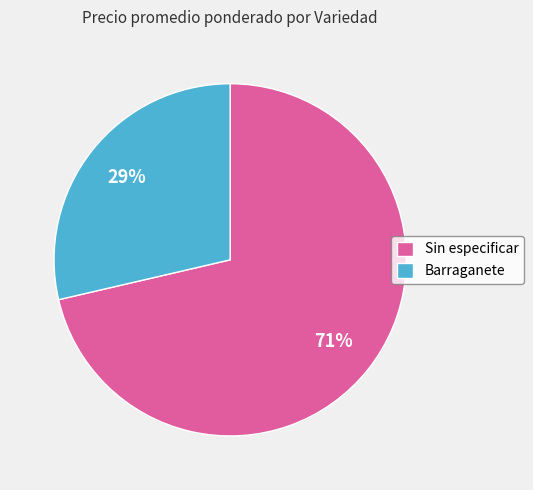

Rank the categories by value from highest to lowest.

Sin especificar, Barraganete